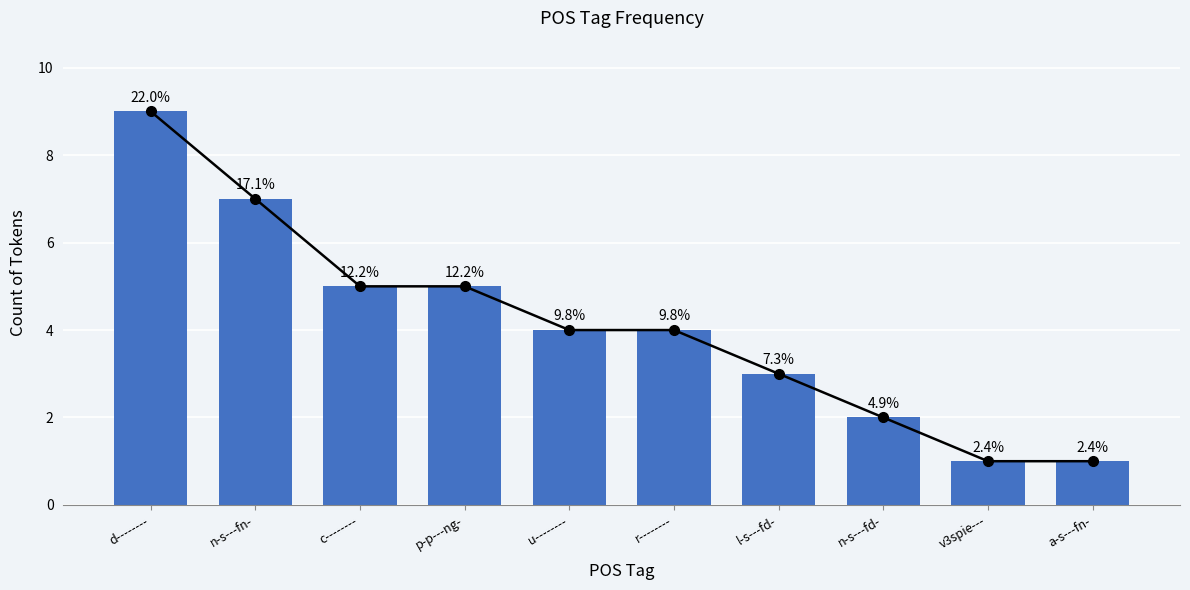

Approximately how many times larger is the value at n-s---fn- compared to l-s---fd-?

2.3